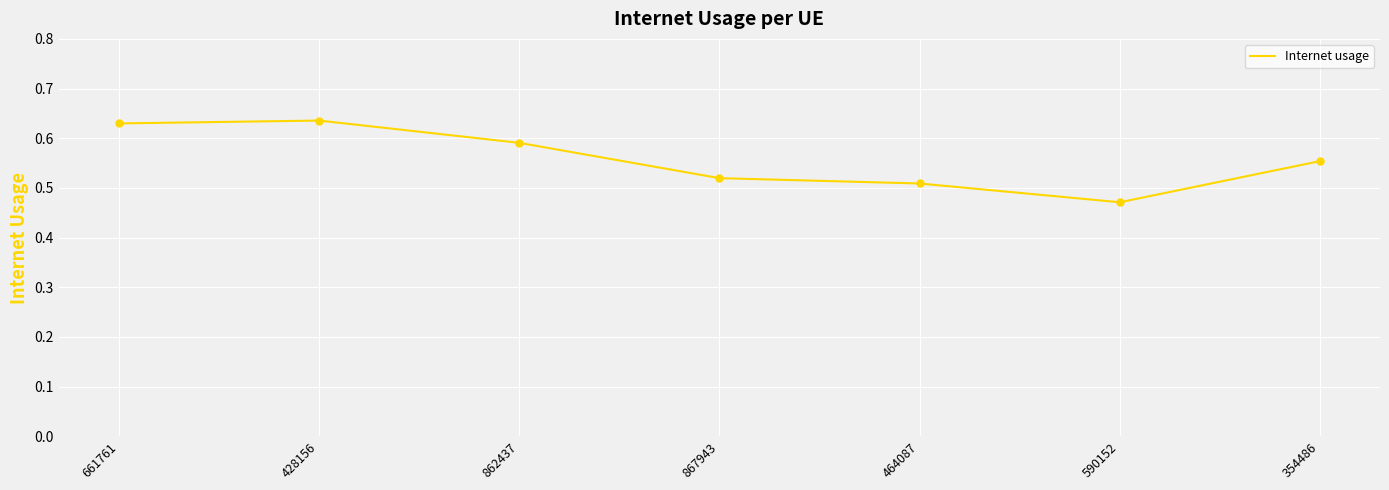

What is the change in value from 428156 to 867943?

-0.1